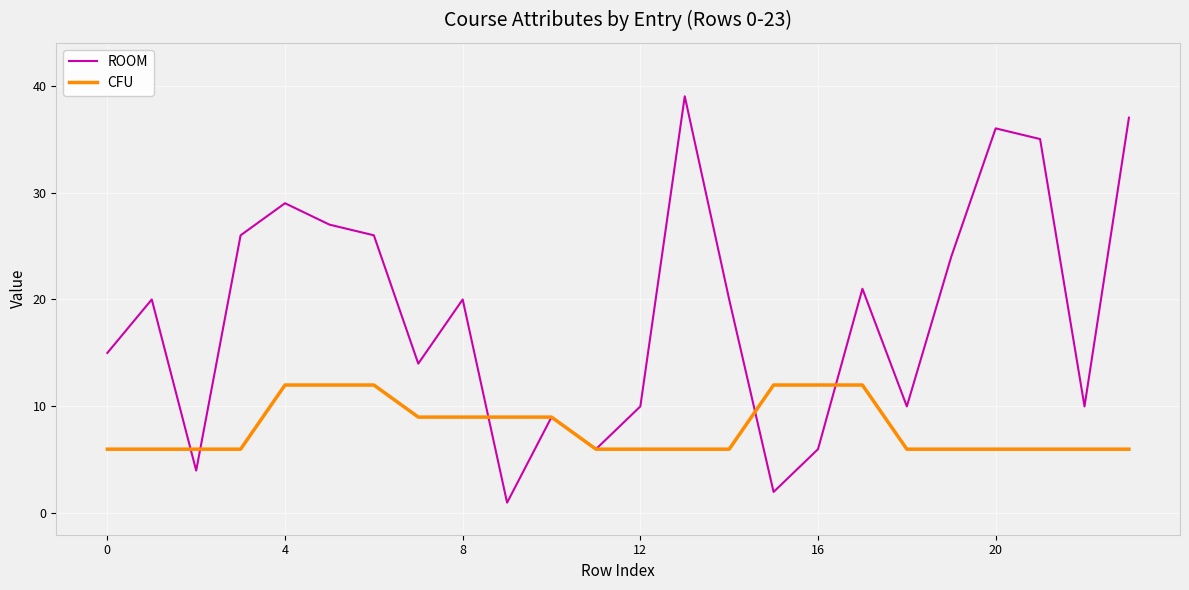

Reading right to left, extract all data points from this chart.

ROOM: 37	10	35	36	24	10	21	6	2	20	39	10	6	9	1	20	14	26	27	29	26	4	20	15
CFU: 6	6	6	6	6	6	12	12	12	6	6	6	6	9	9	9	9	12	12	12	6	6	6	6